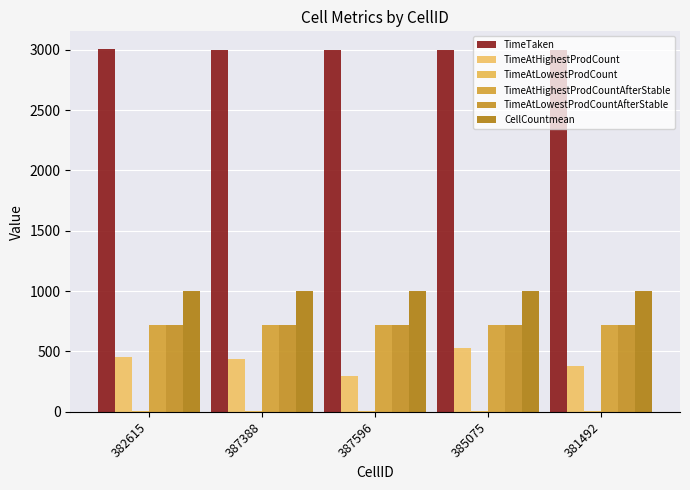

Reading left to right, extract all data points from this chart.

TimeTaken: 3002.1	3000.1	3000.4	3000.6	3000.5
TimeAtHighestProdCount: 451.2	435.5	296.7	527.0	381.8
TimeAtLowestProdCount: 5.9	5.2	5.5	5.8	5.6
TimeAtHighestProdCountAfterStable: 721.0	721.0	721.0	721.0	721.0
TimeAtLowestProdCountAfterStable: 720.0	720.0	720.0	720.0	720.0
CellCountmean: 1000.7	1000.1	1000.9	1000.7	1000.5